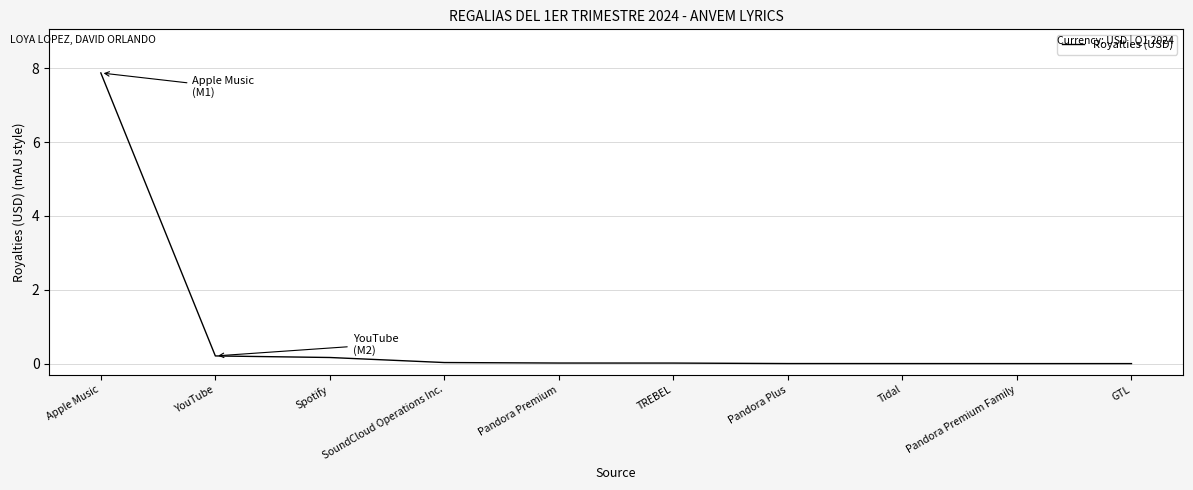

Which label corresponds to the largest value in the chart?

Apple Music